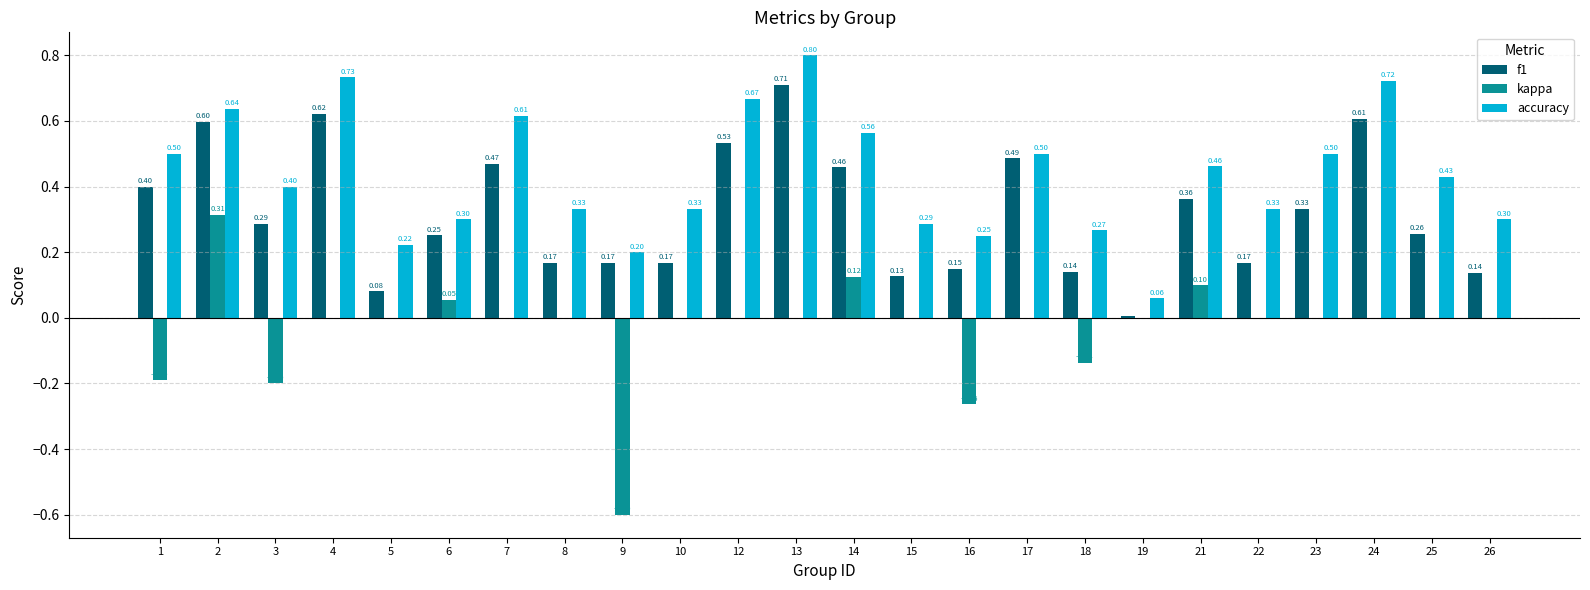

Which series changed the most between 5 and 22?

accuracy